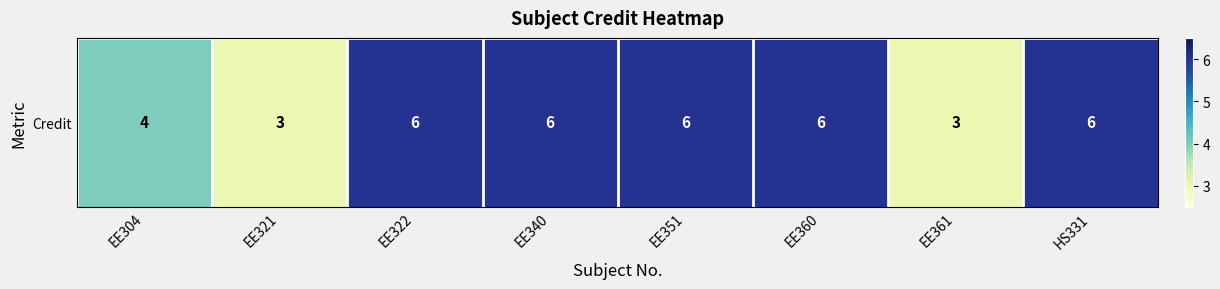

Approximately how many times larger is the value at EE351 compared to EE304?

1.5